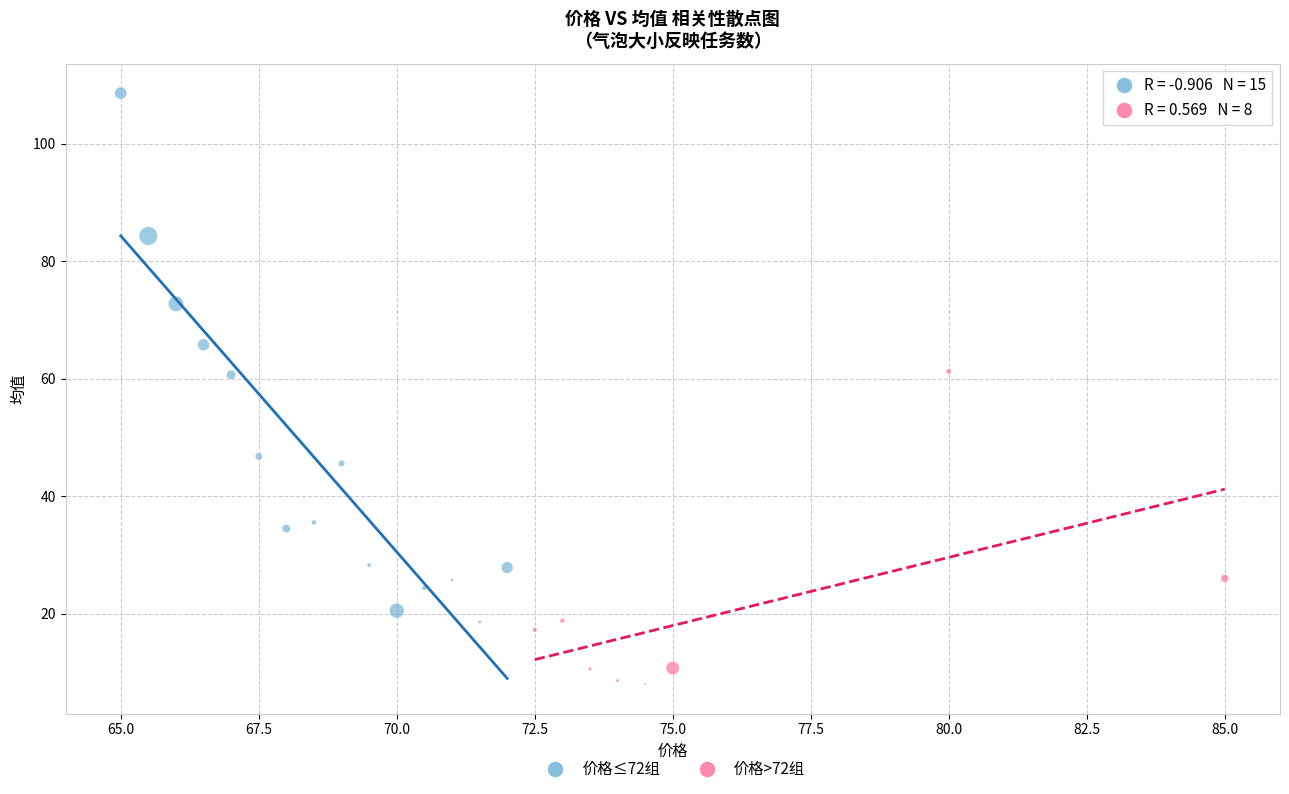

Which series reaches the minimum Y coordinate?

价格>72组